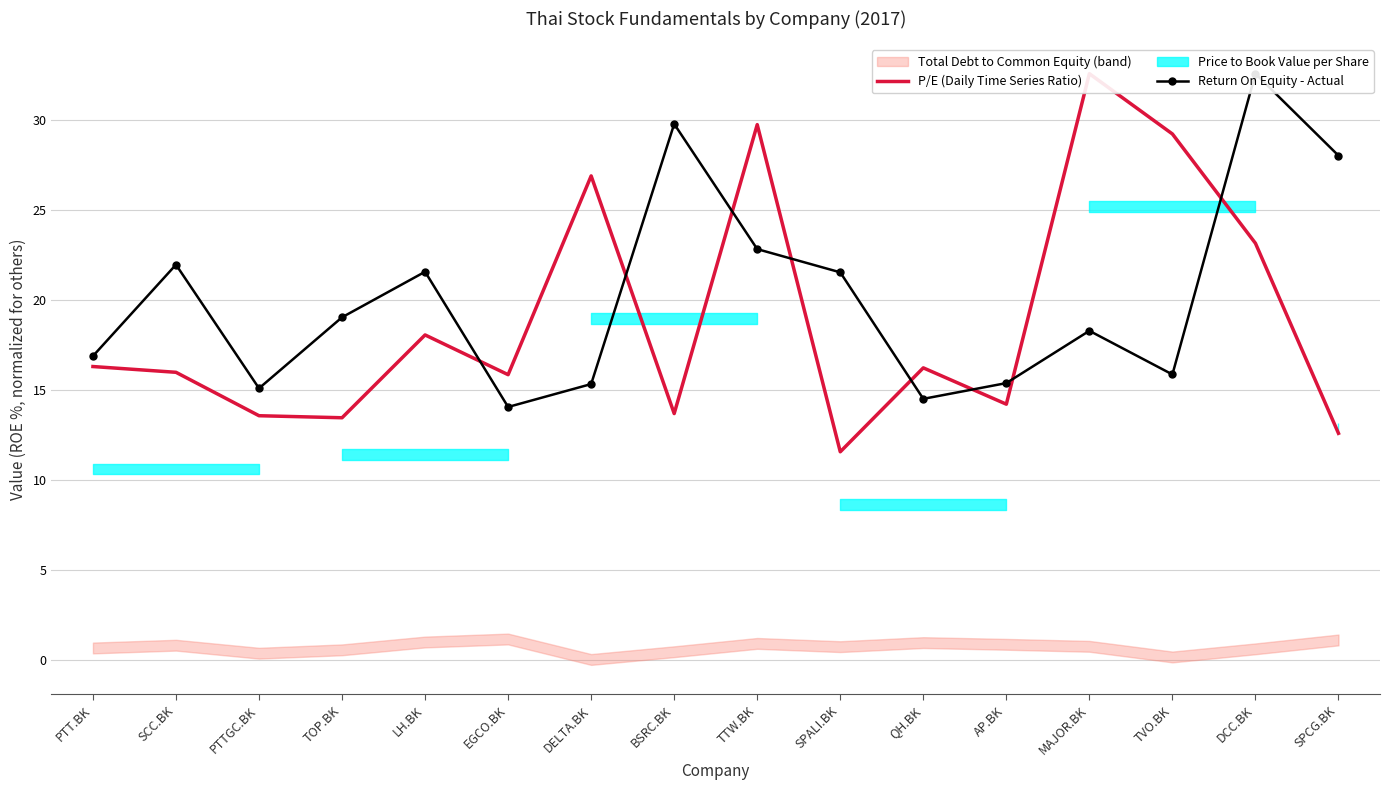

Is this an area chart (filled region under the line)?

No